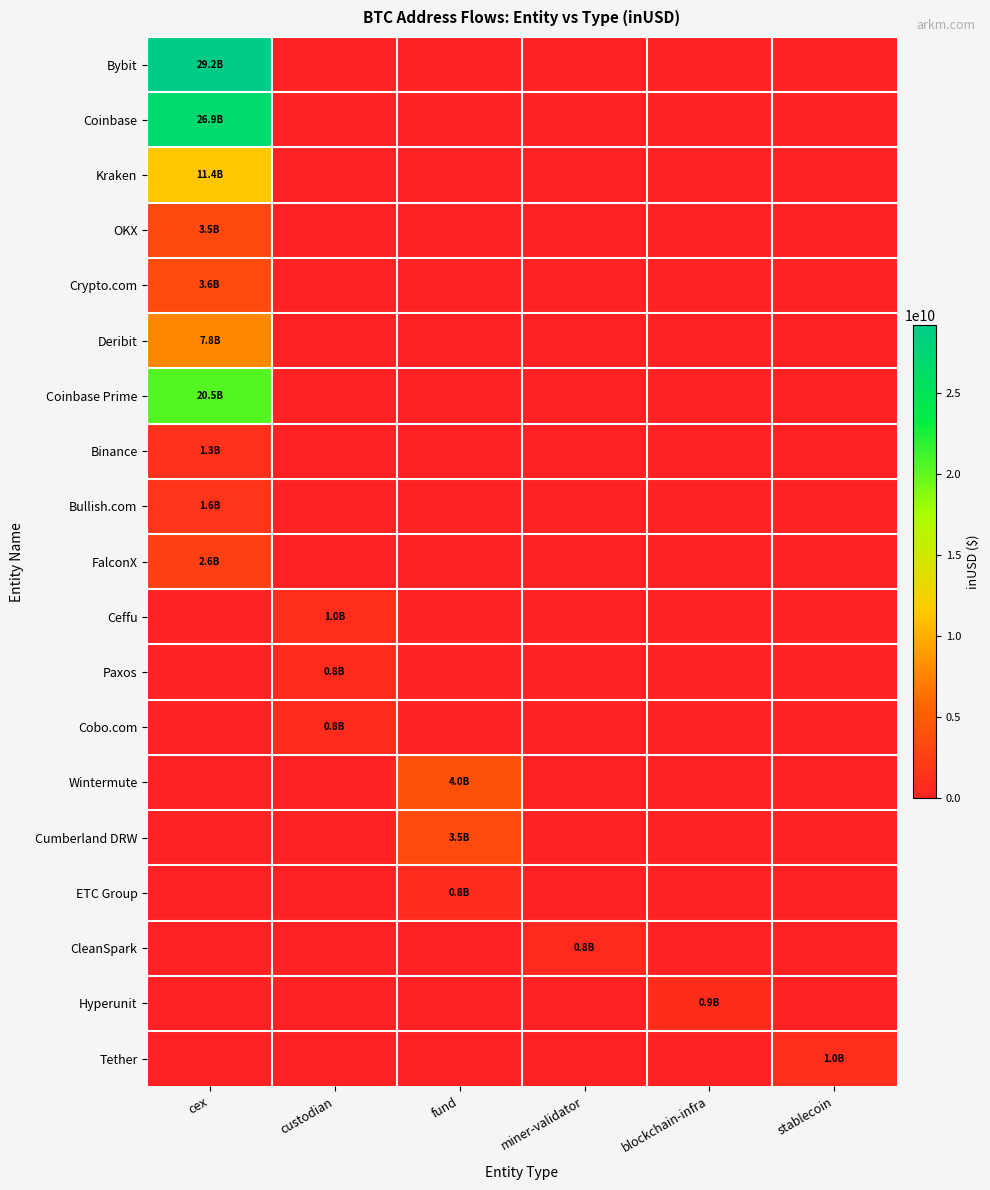

Reading right to left, transcribe all the data shown in this chart.

Bybit: stablecoin=0.0	blockchain-infra=0.0	miner-validator=0.0	fund=0.0	custodian=0.0	cex=29215608956.7
Coinbase: stablecoin=0.0	blockchain-infra=0.0	miner-validator=0.0	fund=0.0	custodian=0.0	cex=26880568235.6
Kraken: stablecoin=0.0	blockchain-infra=0.0	miner-validator=0.0	fund=0.0	custodian=0.0	cex=11444961745.2
OKX: stablecoin=0.0	blockchain-infra=0.0	miner-validator=0.0	fund=0.0	custodian=0.0	cex=3467720722.6
Crypto.com: stablecoin=0.0	blockchain-infra=0.0	miner-validator=0.0	fund=0.0	custodian=0.0	cex=3587262112.5
Deribit: stablecoin=0.0	blockchain-infra=0.0	miner-validator=0.0	fund=0.0	custodian=0.0	cex=7821951229.3
Coinbase Prime: stablecoin=0.0	blockchain-infra=0.0	miner-validator=0.0	fund=0.0	custodian=0.0	cex=20454261688.8
Binance: stablecoin=0.0	blockchain-infra=0.0	miner-validator=0.0	fund=0.0	custodian=0.0	cex=1325450112.0
Bullish.com: stablecoin=0.0	blockchain-infra=0.0	miner-validator=0.0	fund=0.0	custodian=0.0	cex=1638416164.8
FalconX: stablecoin=0.0	blockchain-infra=0.0	miner-validator=0.0	fund=0.0	custodian=0.0	cex=2640524942.8
Ceffu: stablecoin=0.0	blockchain-infra=0.0	miner-validator=0.0	fund=0.0	custodian=973904130.4	cex=0.0
Paxos: stablecoin=0.0	blockchain-infra=0.0	miner-validator=0.0	fund=0.0	custodian=788028224.0	cex=0.0
Cobo.com: stablecoin=0.0	blockchain-infra=0.0	miner-validator=0.0	fund=0.0	custodian=803464294.7	cex=0.0
Wintermute: stablecoin=0.0	blockchain-infra=0.0	miner-validator=0.0	fund=4001146699.2	custodian=0.0	cex=0.0
Cumberland DRW: stablecoin=0.0	blockchain-infra=0.0	miner-validator=0.0	fund=3487125216.5	custodian=0.0	cex=0.0
ETC Group: stablecoin=0.0	blockchain-infra=0.0	miner-validator=0.0	fund=841760384.0	custodian=0.0	cex=0.0
CleanSpark: stablecoin=0.0	blockchain-infra=0.0	miner-validator=785391505.2	fund=0.0	custodian=0.0	cex=0.0
Hyperunit: stablecoin=0.0	blockchain-infra=945851845.7	miner-validator=0.0	fund=0.0	custodian=0.0	cex=0.0
Tether: stablecoin=1004186688.6	blockchain-infra=0.0	miner-validator=0.0	fund=0.0	custodian=0.0	cex=0.0